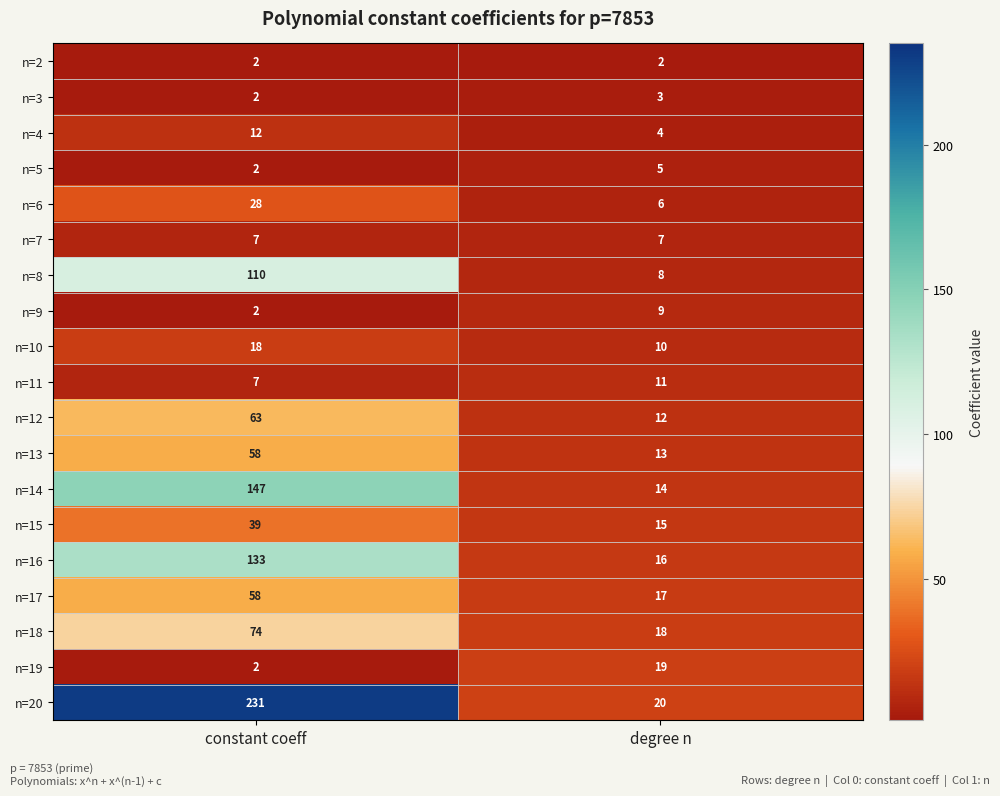

Count the number of categories in the chart.

2